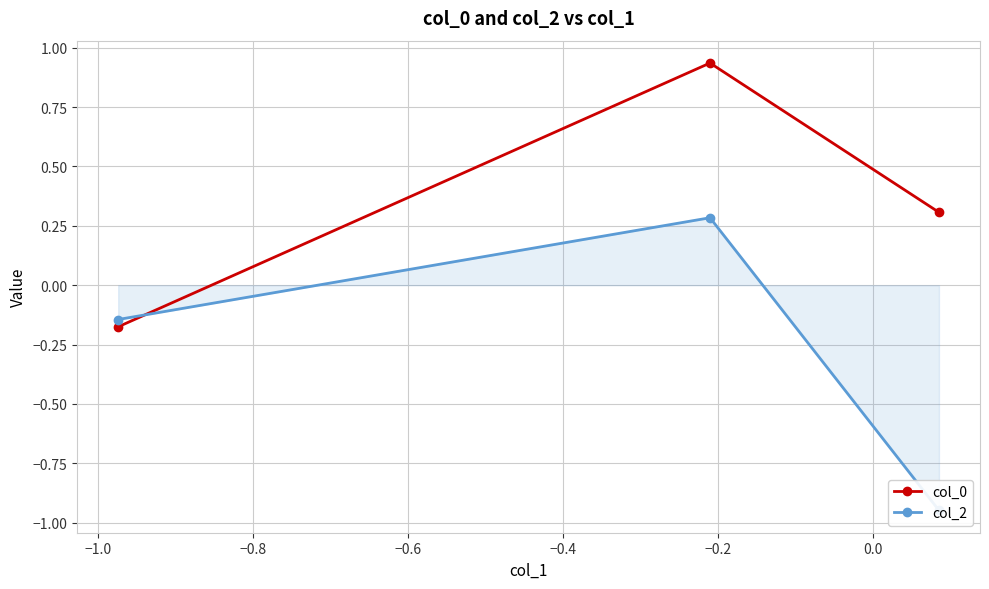

Which series has the widest spread of values?

col_2